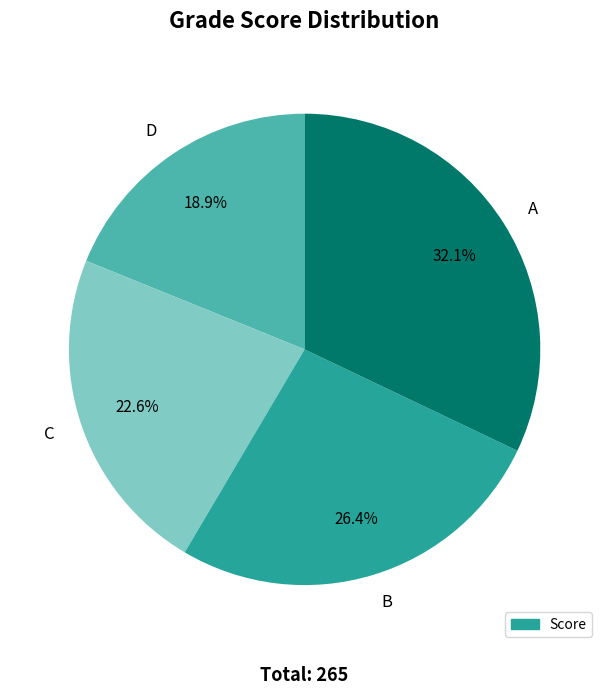

To the nearest percent, what is the average slice percentage?

25%